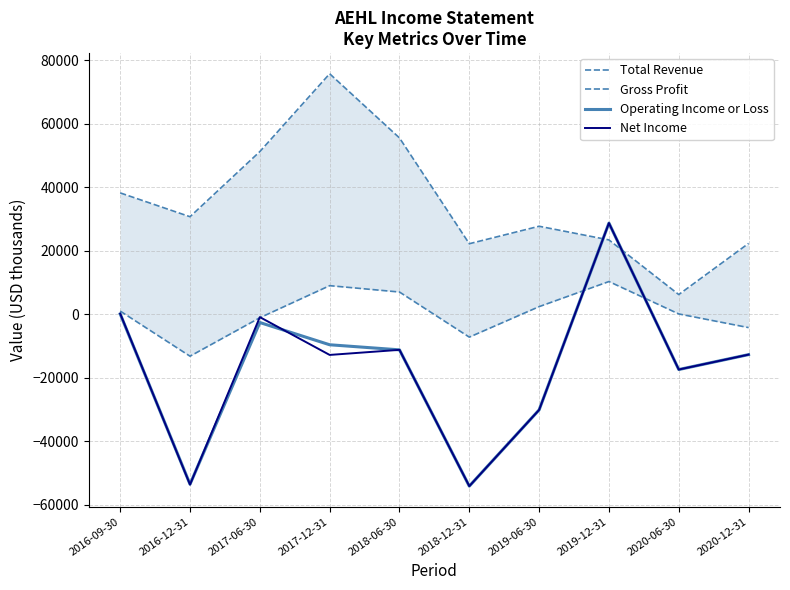

Between 2019-06-30 and 2017-12-31, which is larger?

2017-12-31